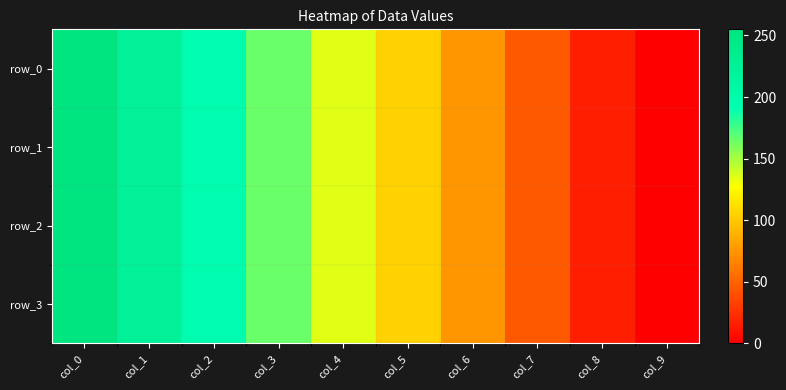

At which label does row_0 reach its minimum?

col_9